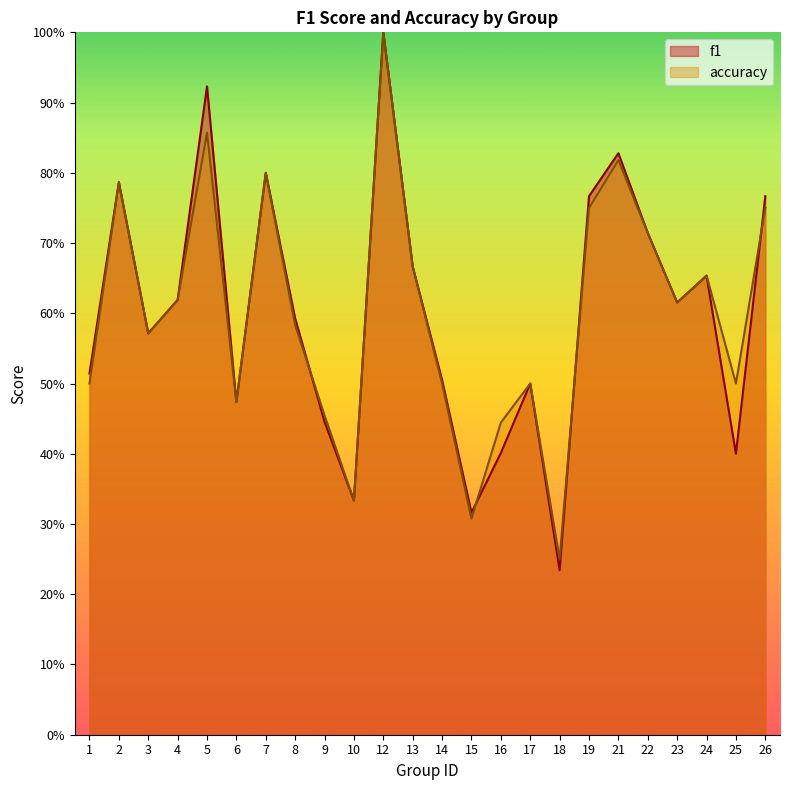

List the labels in order of f1 value, smallest first.

18, 15, 10, 25, 16, 9, 6, 17, 14, 1, 3, 8, 23, 4, 24, 13, 22, 19, 26, 2, 7, 21, 5, 12